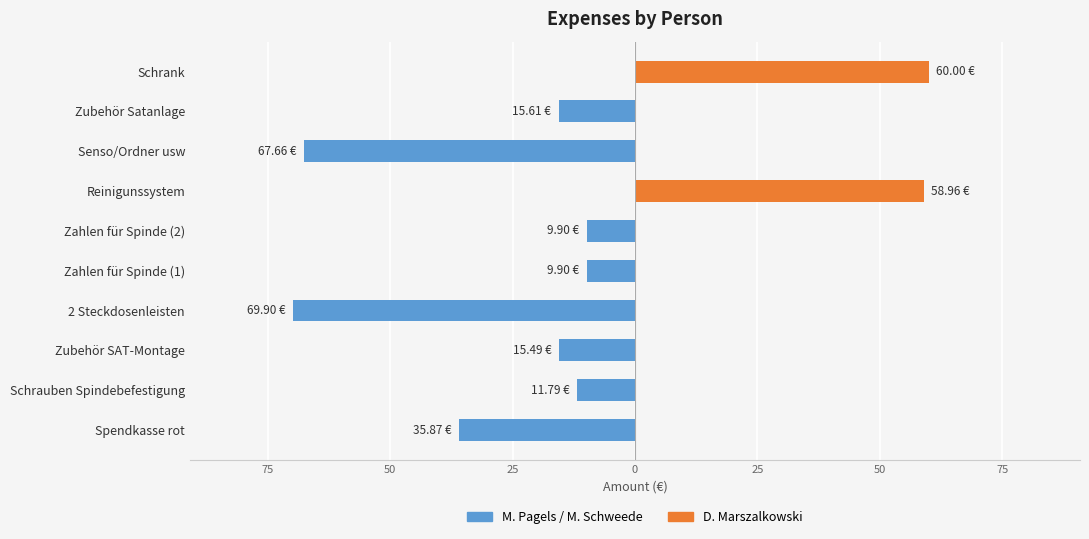

Which series changed the most between Spendkasse rot and Schrank?

D. Marszalkowski